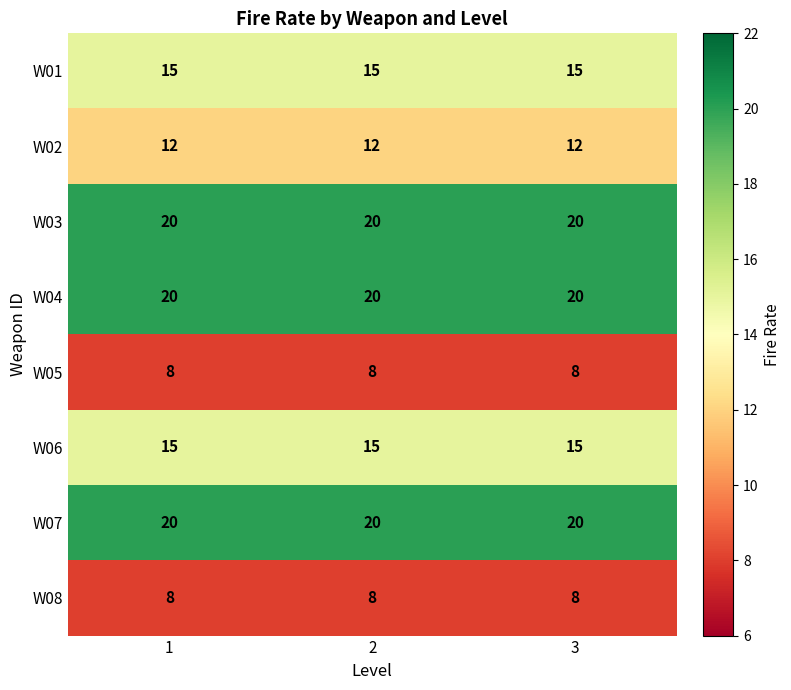

The value of W07 at 1 is 20. True or false?

True